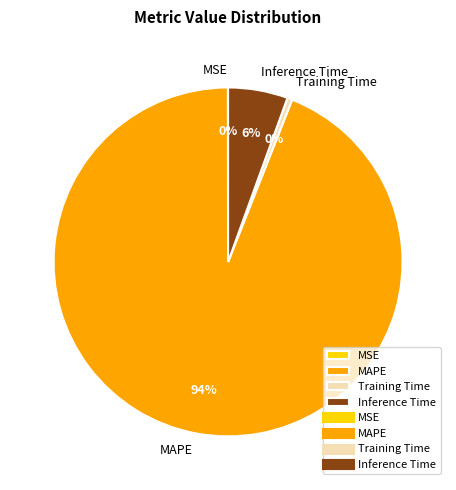

Between Inference Time and Training Time, which is larger?

Inference Time